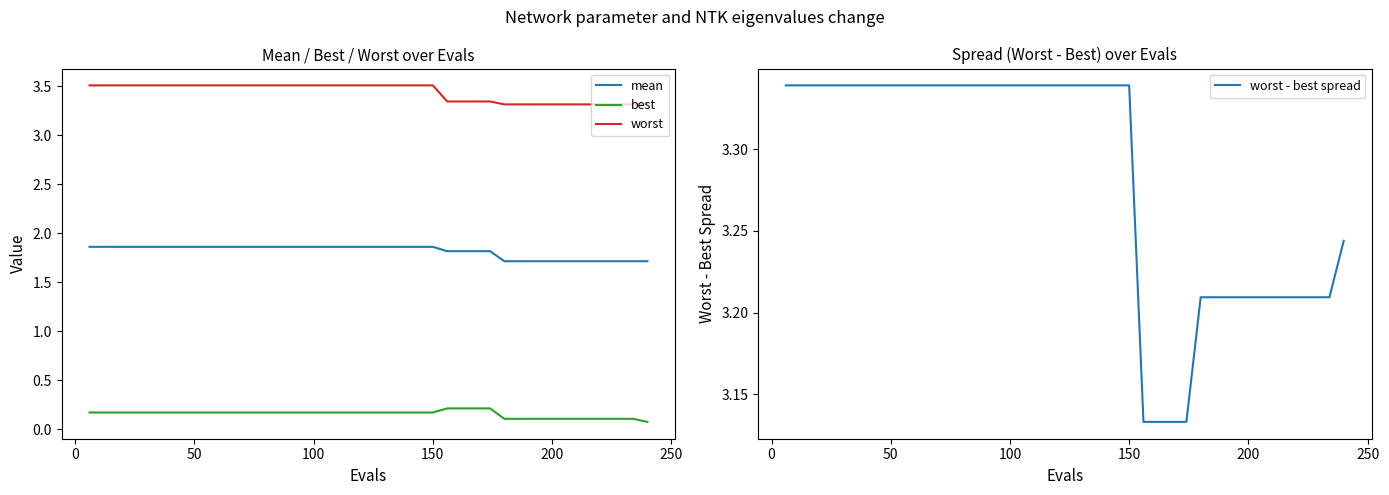

List the series in order of their peak value, highest first.

worst, worst - best spread, mean, best